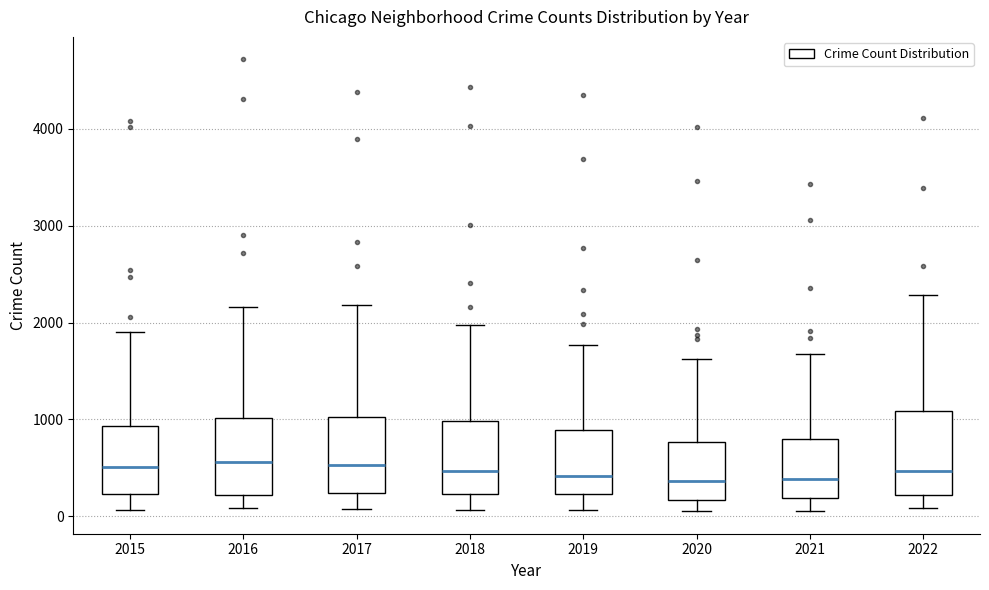

Reading left to right, read every box against the y-axis: the position of its median line, the range the box covers, and the ends of its whiskers. The values are not printed on the chart, so give them approximately, as read against the axis.

2015: median 500, box 200 to 900, whiskers 100 to 1900
2016: median 600, box 200 to 1000, whiskers 100 to 2200
2017: median 500, box 200 to 1000, whiskers 100 to 2200
2018: median 500, box 200 to 1000, whiskers 100 to 2000
2019: median 400, box 200 to 900, whiskers 100 to 1800
2020: median 400, box 200 to 800, whiskers 100 to 1600
2021: median 400, box 200 to 800, whiskers 100 to 1700
2022: median 500, box 200 to 1100, whiskers 100 to 2300